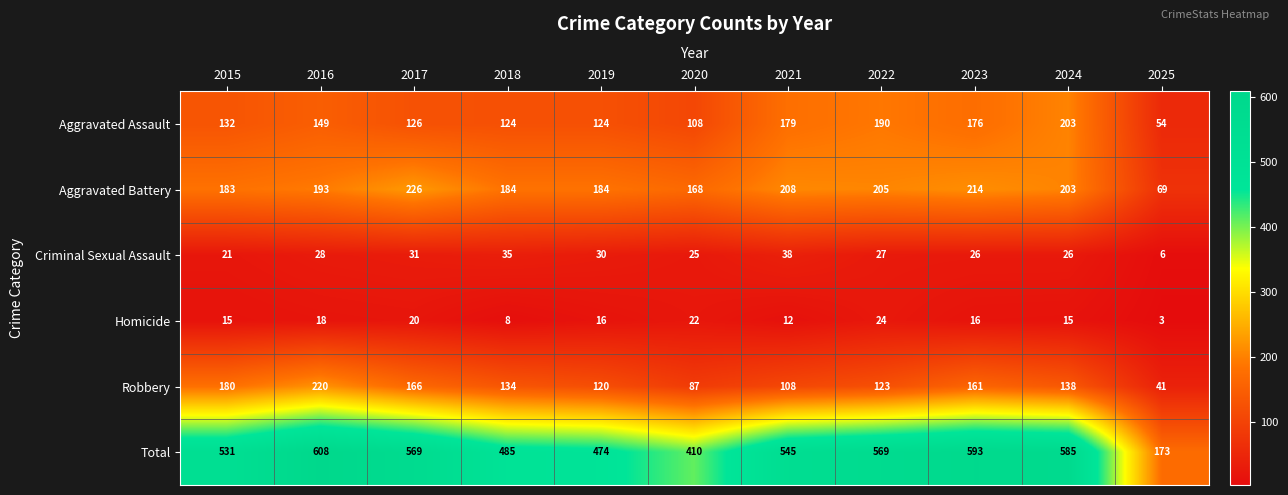

The value of Robbery at 2015 is 180. True or false?

True